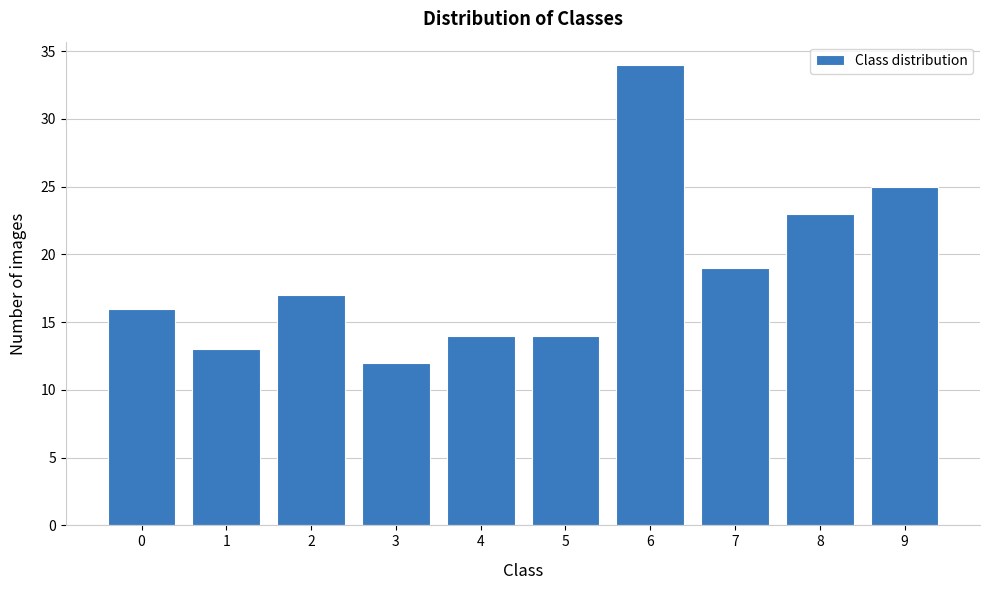

Reading left to right, extract all data points from this chart.

16	13	17	12	14	14	34	19	23	25